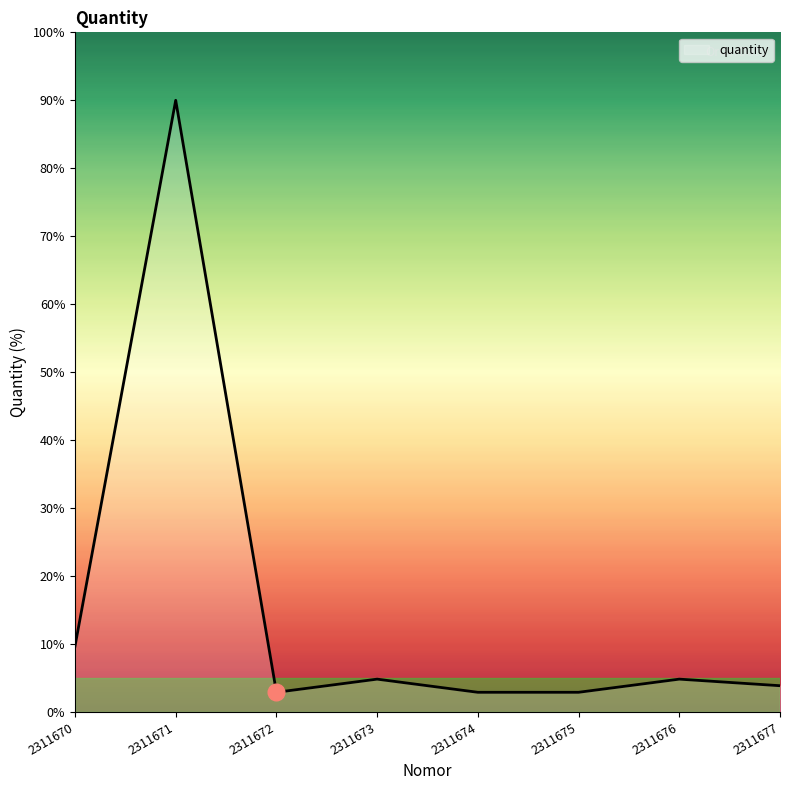

What is the change in value from 2311673 to 2311675?

-1.9